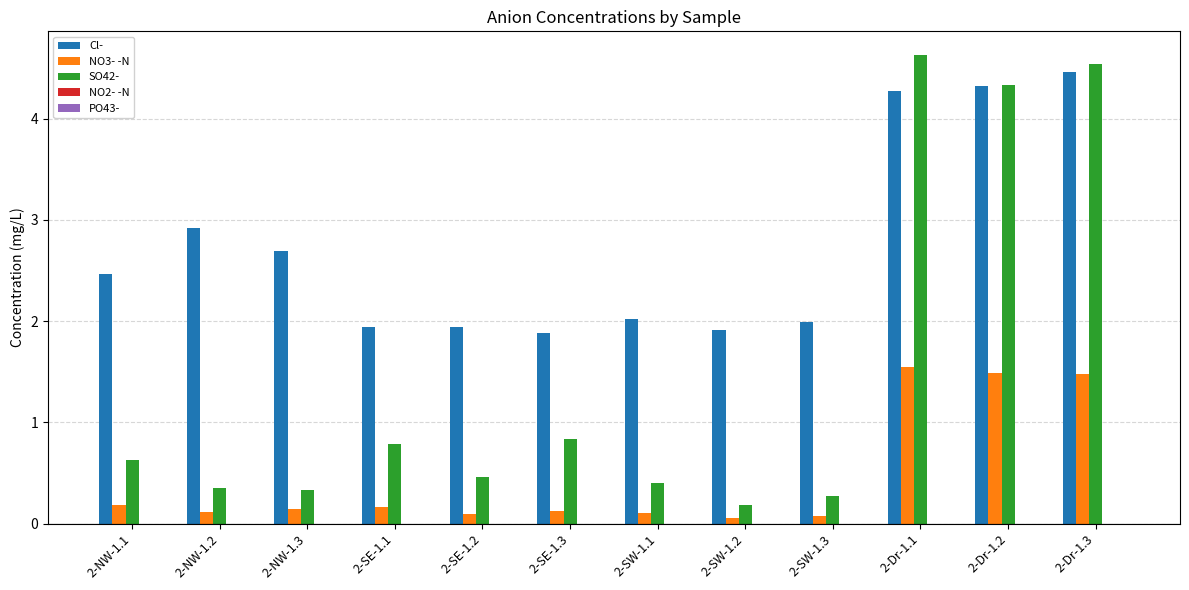

At how many categories does at least one series exceed 3?

3